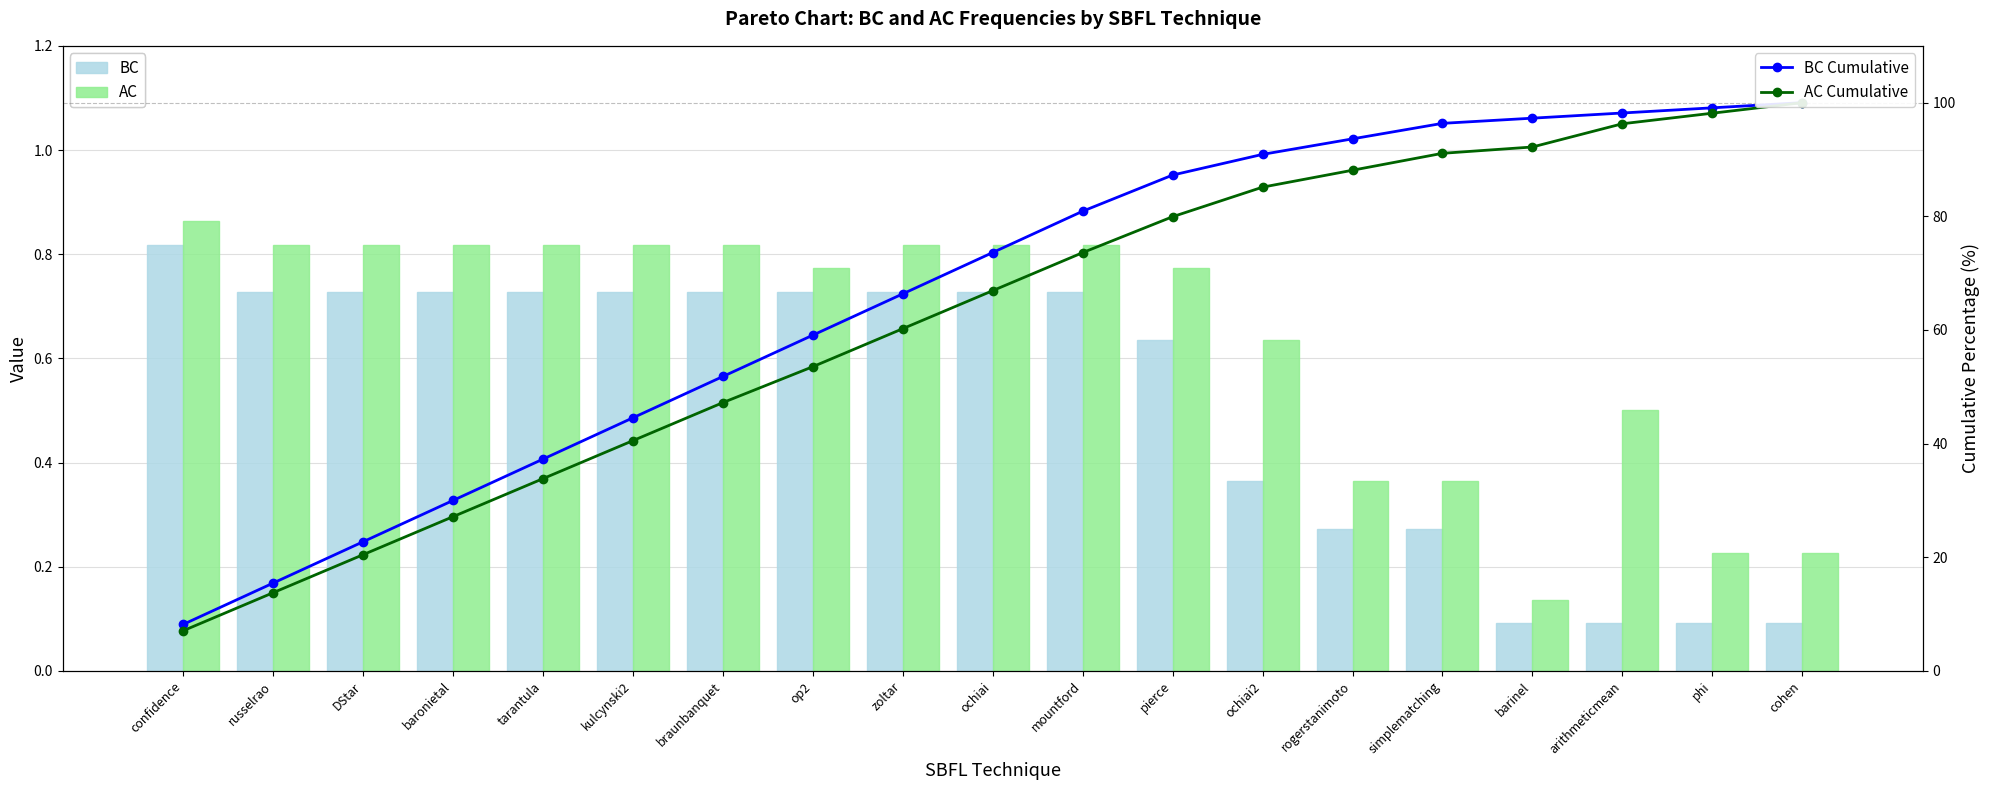

Where is AC Cumulative nearest to the value 53?

op2